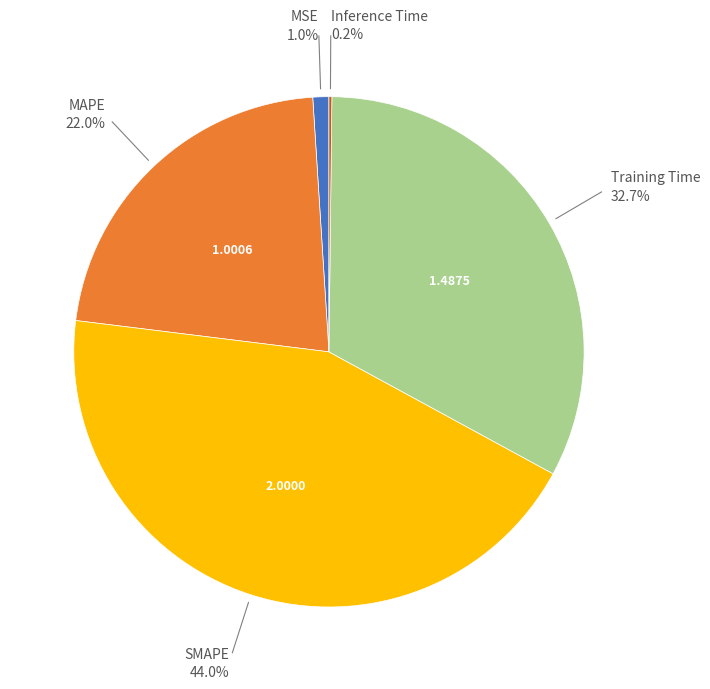

Which slice is the largest?

SMAPE